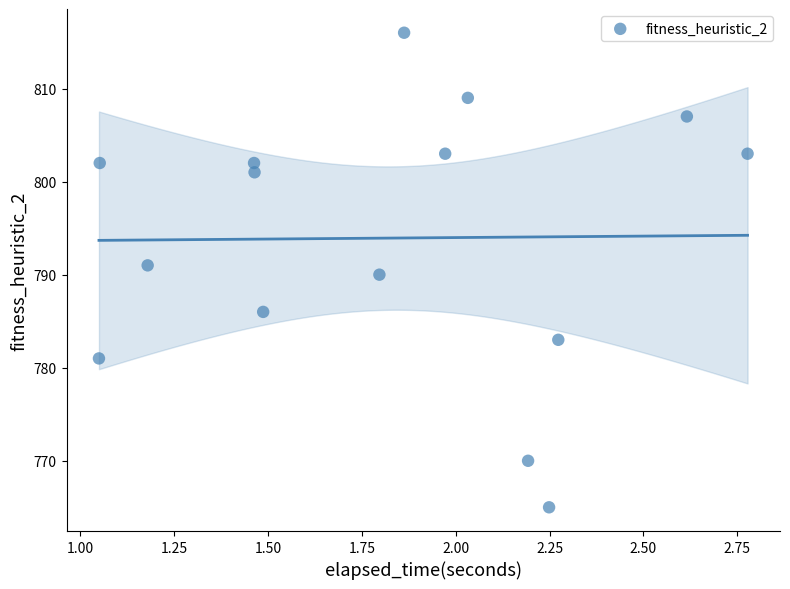

What is the range of Y values (max minus min)?

51